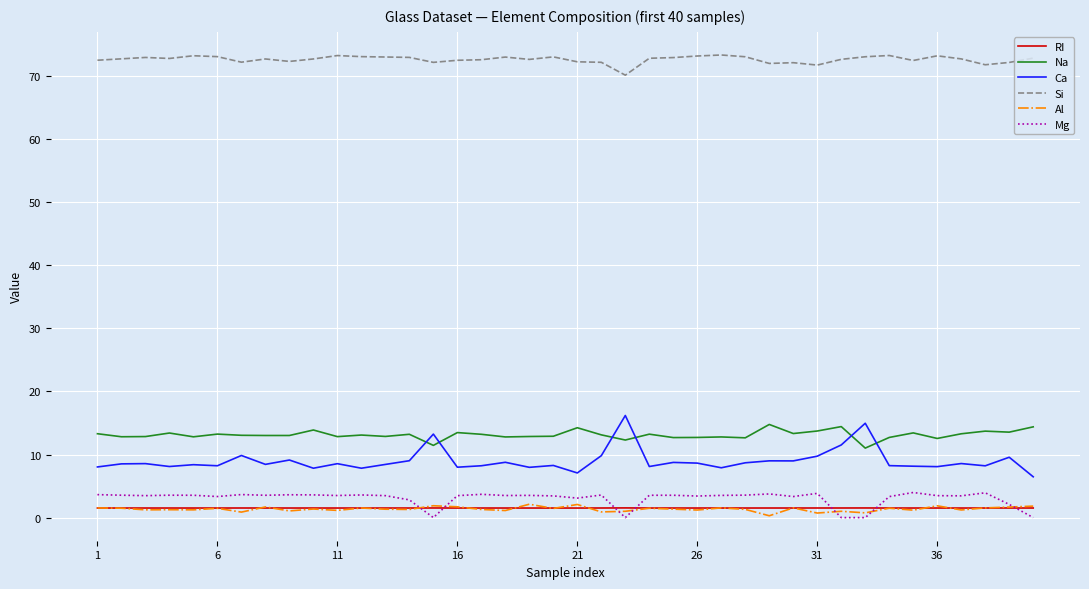

True or false: Na has more than 0 interior local peaks.

True